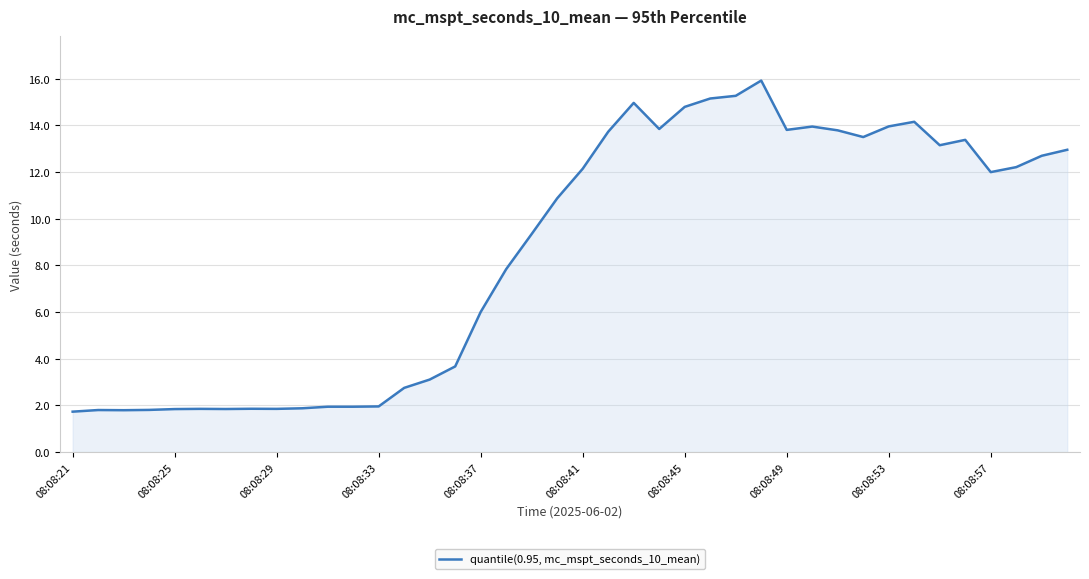

What is the average value?

8.6